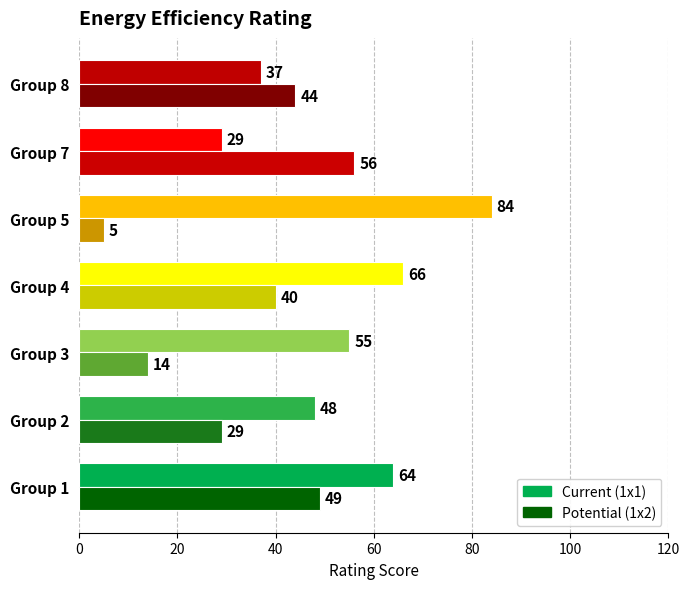

What is the difference between the highest and lowest values at Group 8?

7